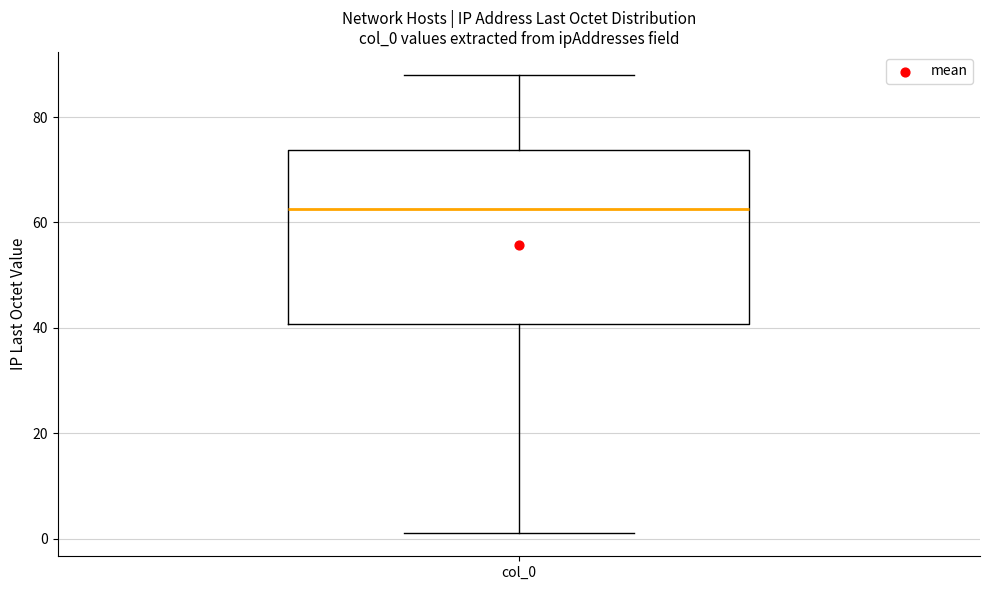

Where does the median line of the box for col_0 sit on the y-axis? The values are not printed on the chart, so give them approximately, as read against the axis.

62